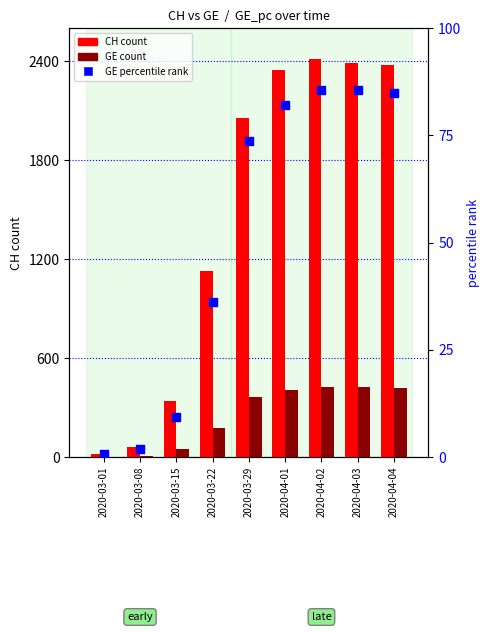

Which series contains the lowest Y value?

GE_pc (percentile rank)